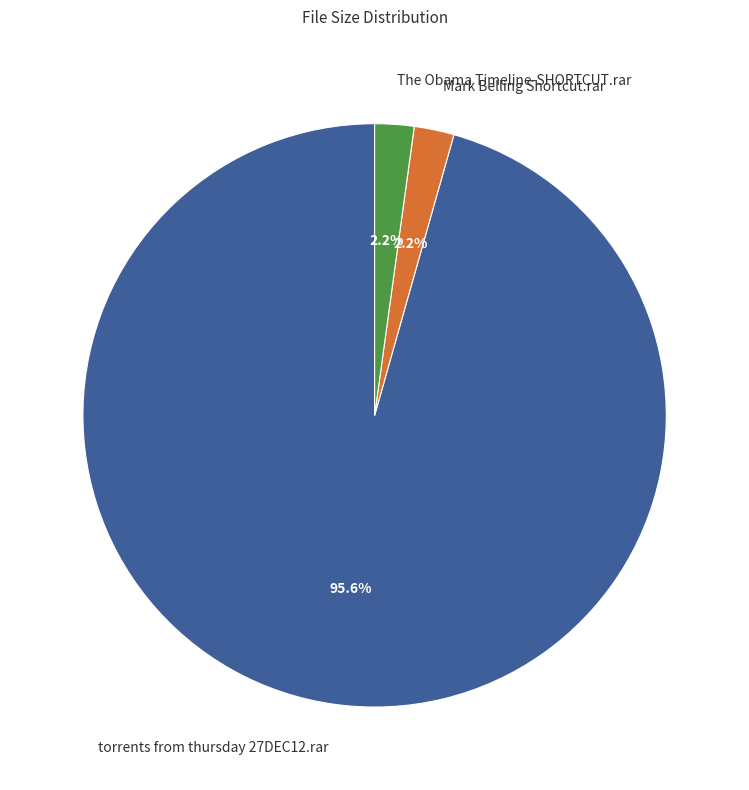

Which category accounts for the majority?

torrents from thursday 27DEC12.rar